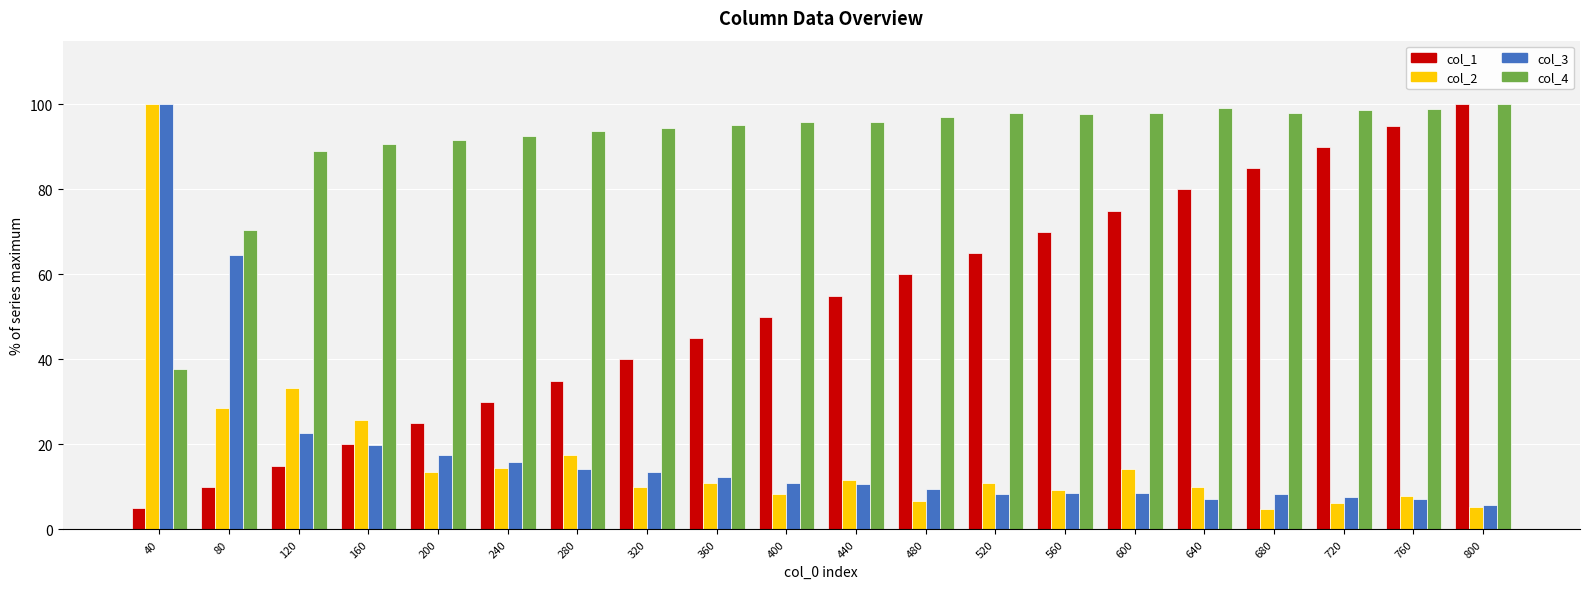

What is the spread (max minus min) of values at 120?

74.0